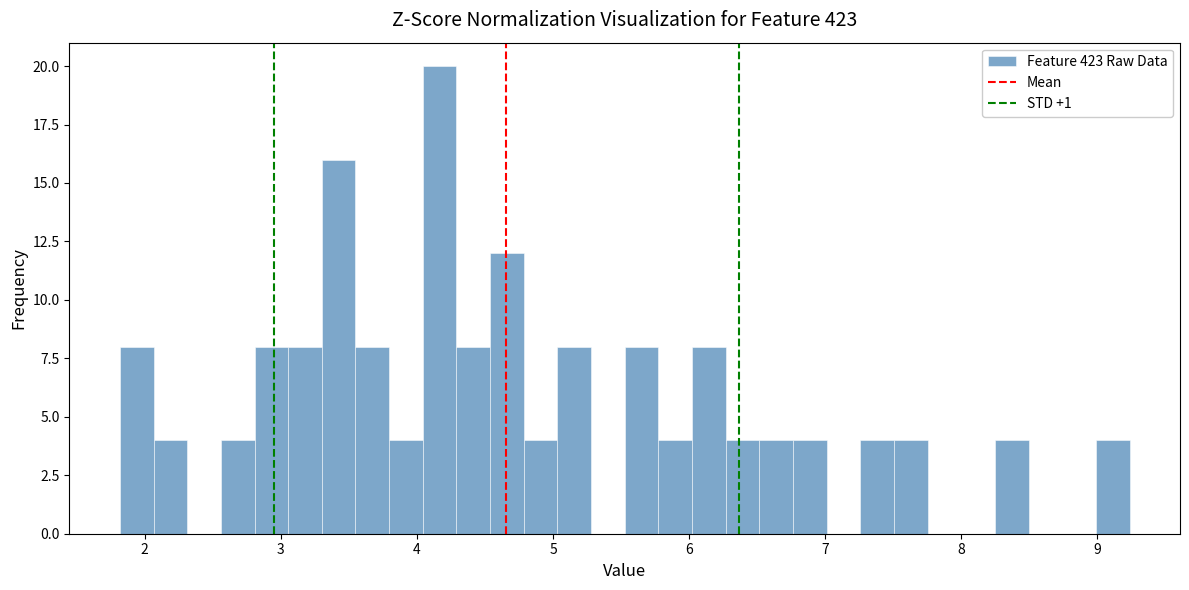

Around what value on the x-axis is the tallest bar? Give the approximate position of its centre, as read against the axis.

4.2